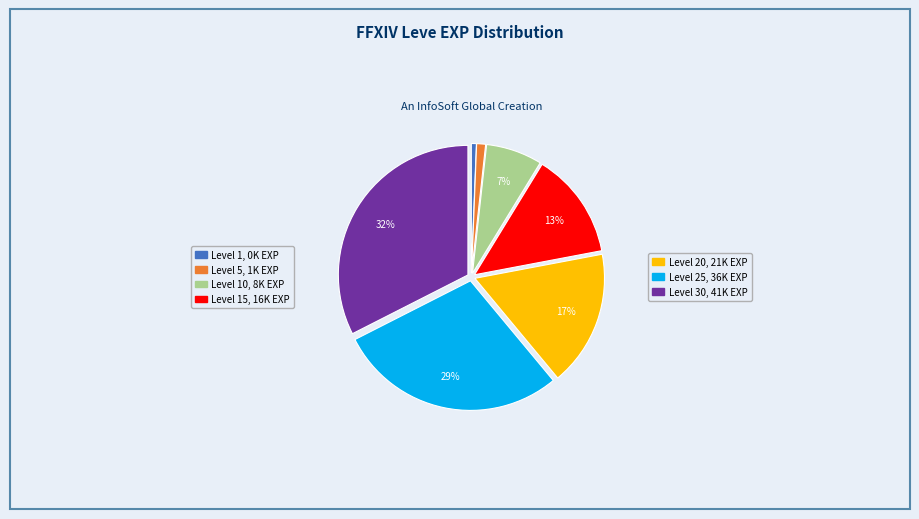

Is there any slice that represents more than half of the pie?

No